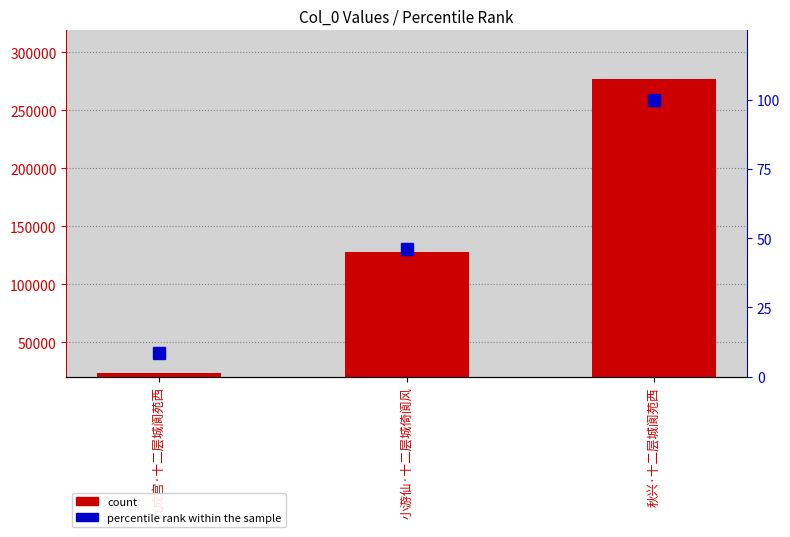

Reading right to left, transcribe all the data shown in this chart.

count: 277231.0	128098.0	23883.0
percentile rank within the sample: 100.0	46.2	8.6